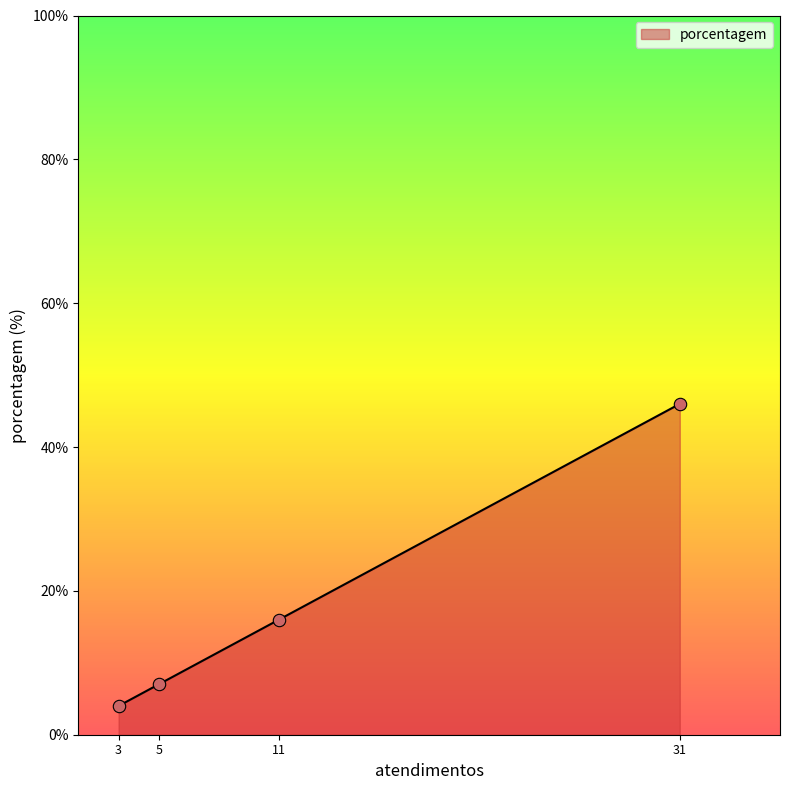

Between 3 and 11, which is larger?

11